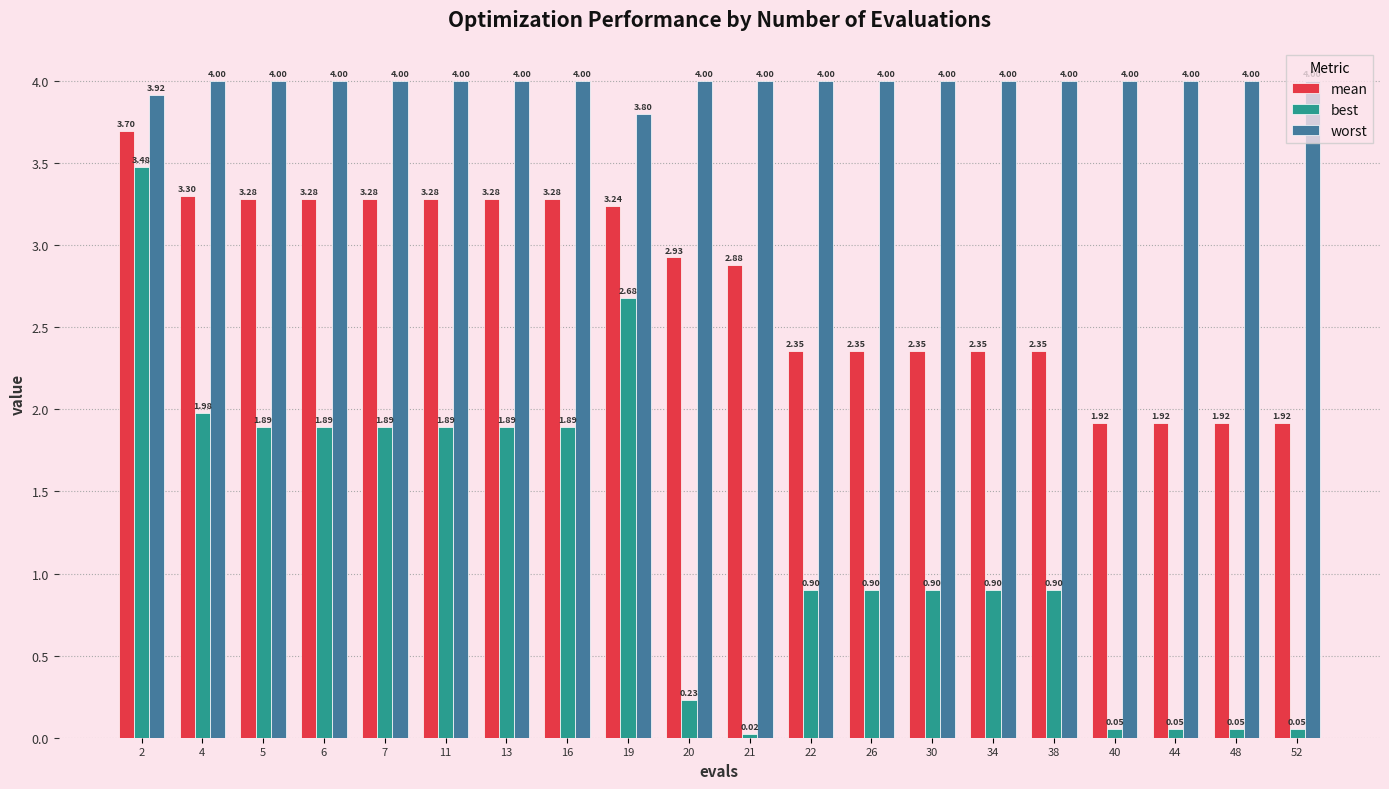

Rank the series at 5 from lowest to highest value.

best, mean, worst